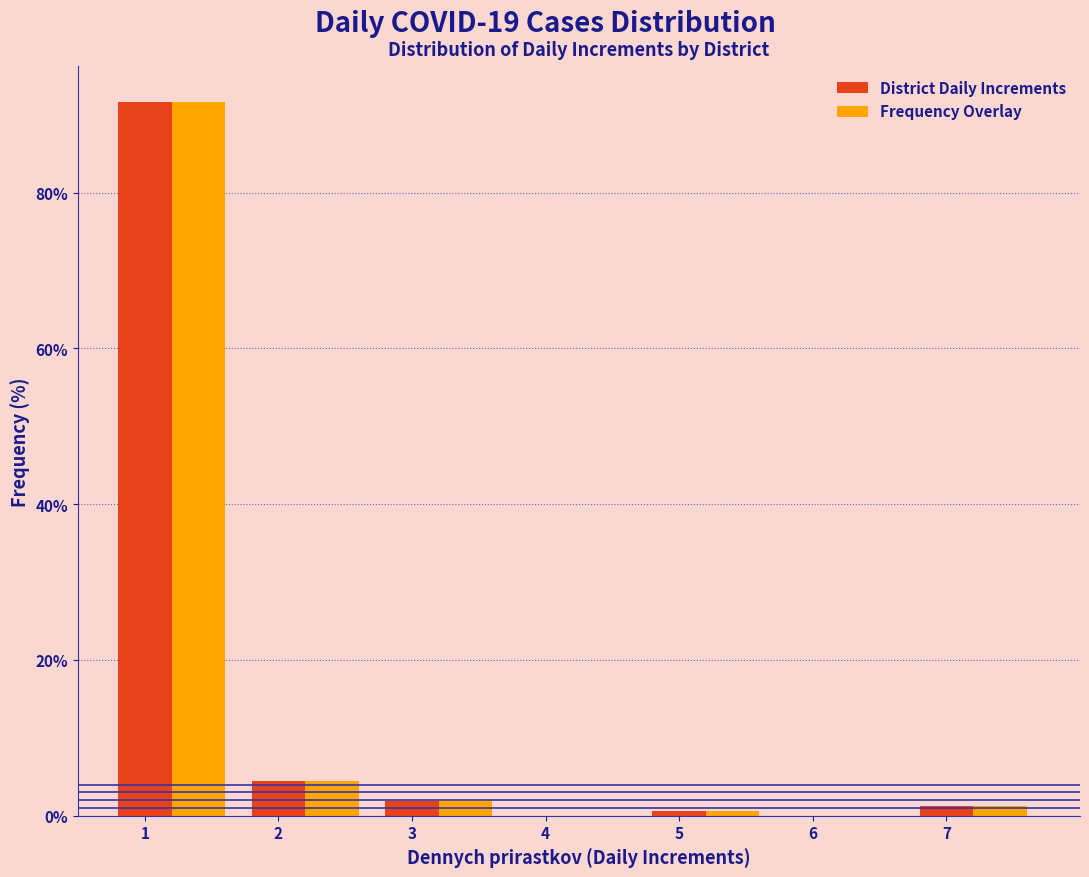

What is the sum of all District Daily Increments values?

100.0